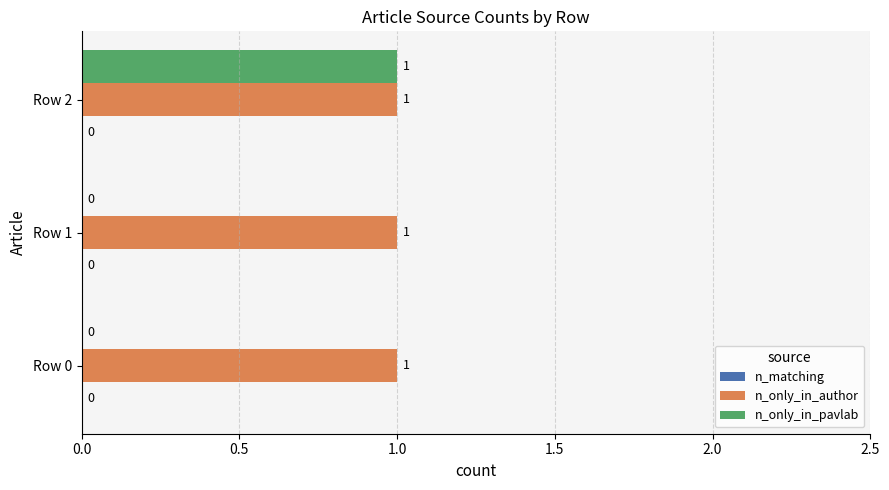

Is it true that n_only_in_author equals 1 at Row 0?

True